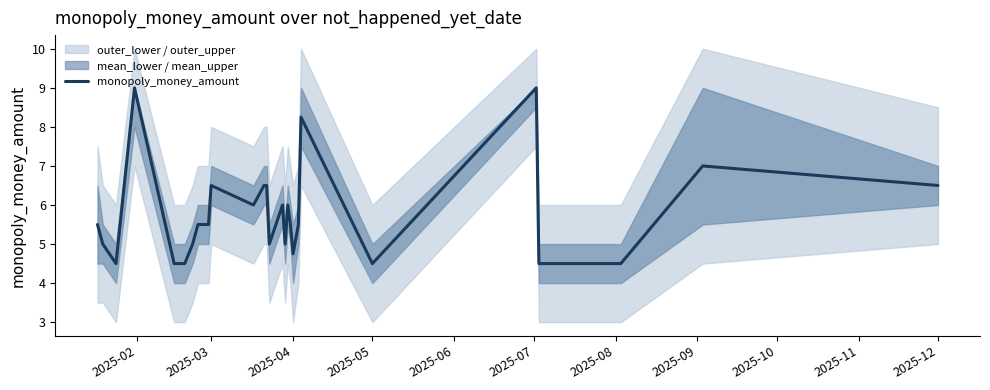

Is it true that monopoly_money_amount equals 6.9 at 2025-04?

False